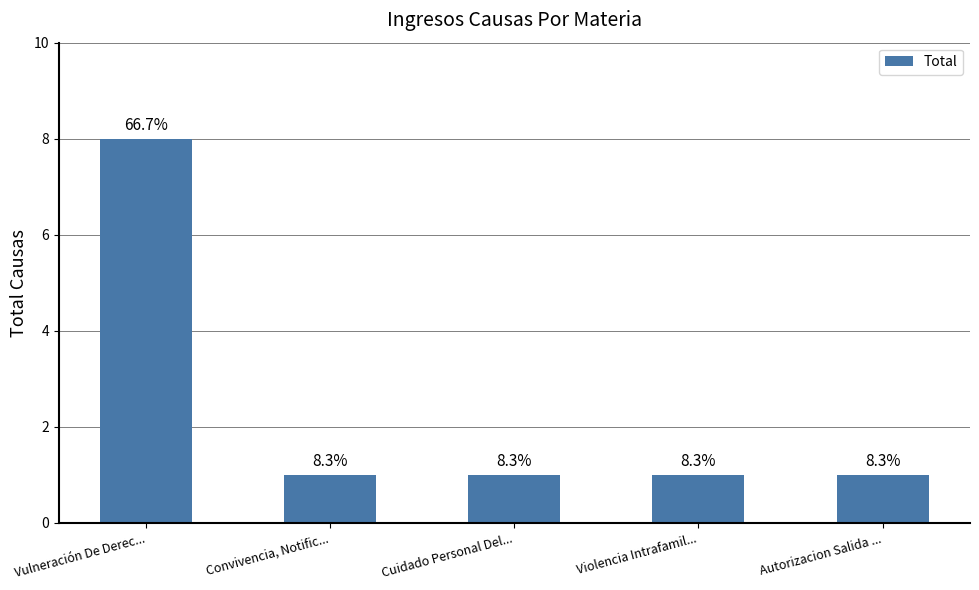

Read the value at Violencia Intrafamil....

1